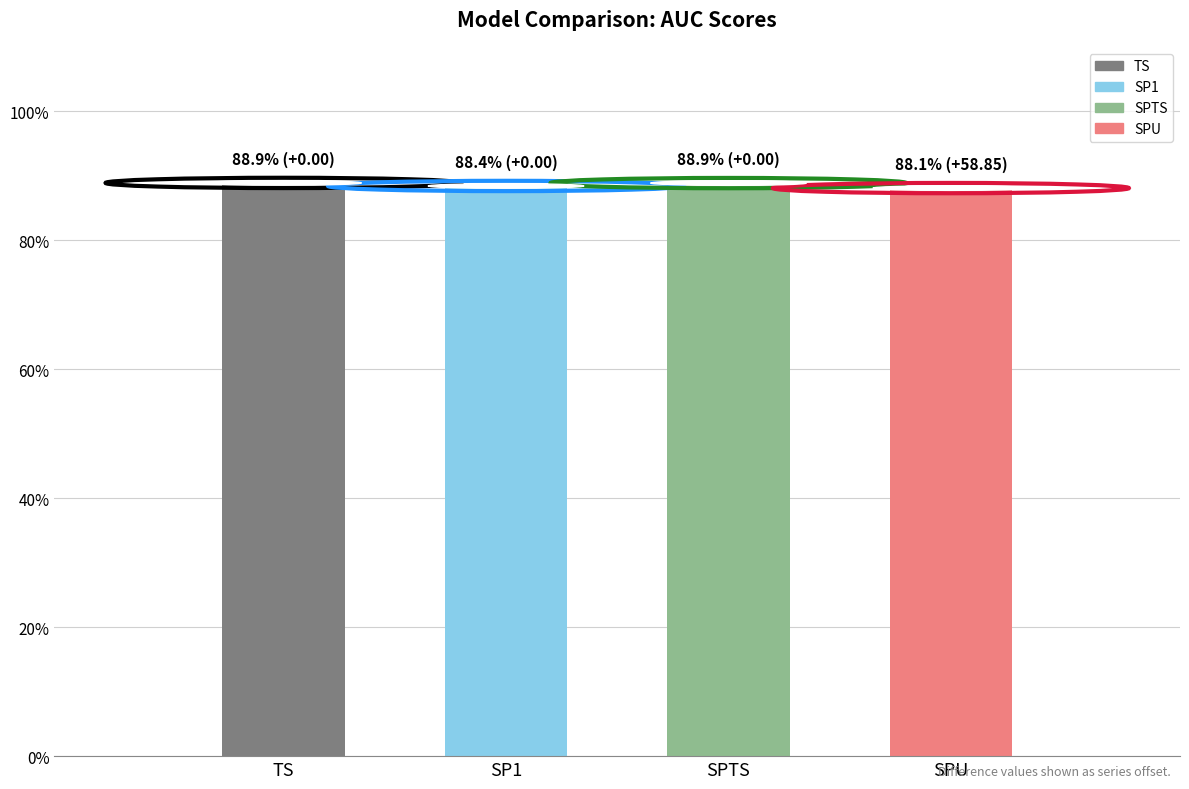

Does the chart contain stacked bars?

No